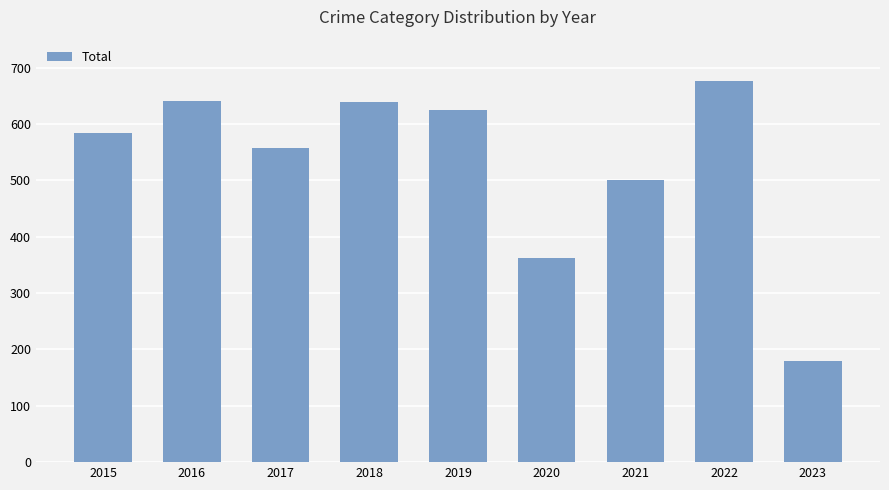

What is the value of the 8th bar from the left?

677